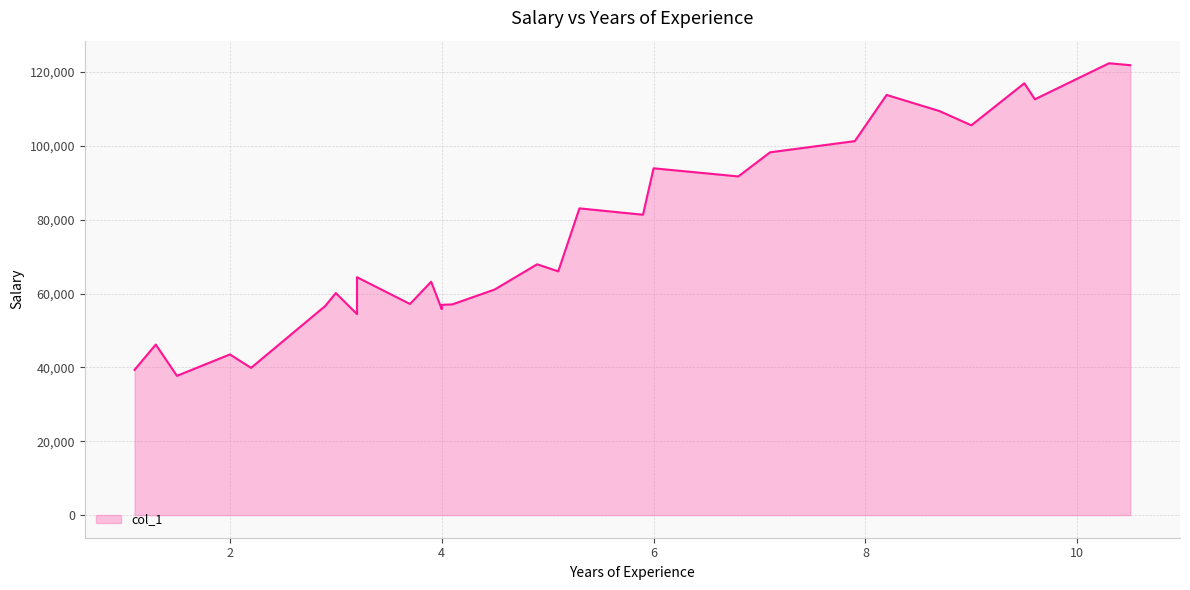

What is the difference between the maximum and minimum values?

84660